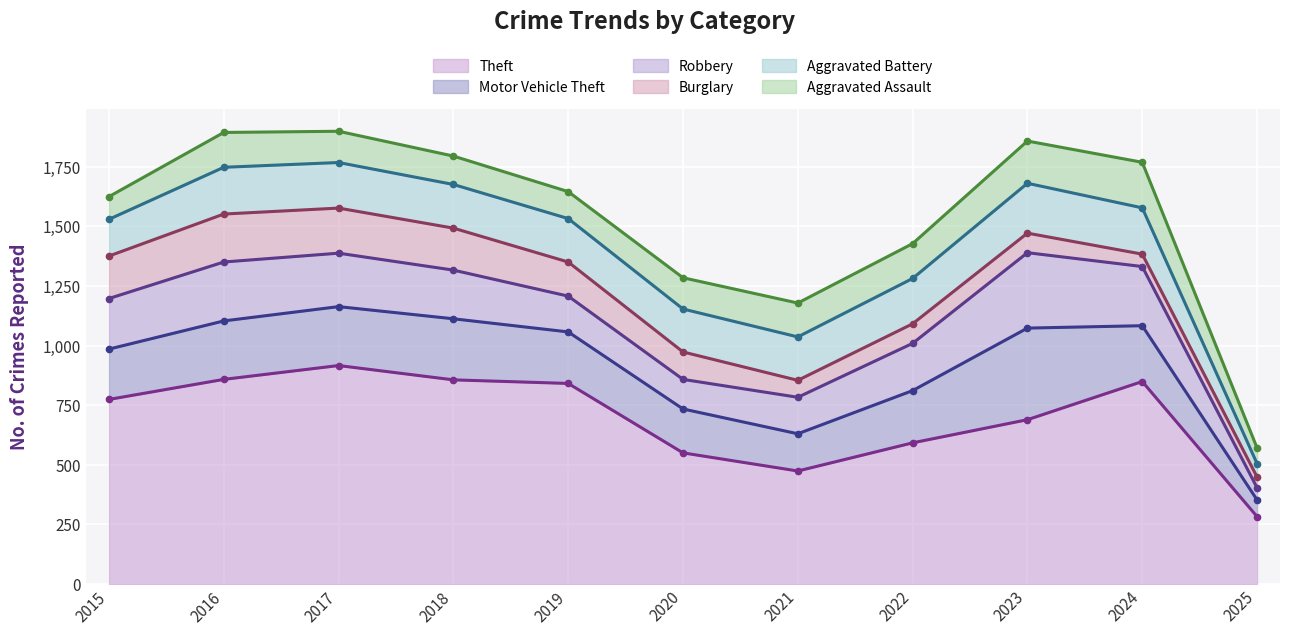

Reading left to right, extract all data points from this chart.

Theft: 2015=774	2016=858	2017=916	2018=856	2019=841	2020=550	2021=474	2022=592	2023=689	2024=849	2025=283
Motor Vehicle Theft: 2015=211	2016=245	2017=247	2018=256	2019=216	2020=184	2021=156	2022=219	2023=384	2024=234	2025=70
Robbery: 2015=212	2016=247	2017=224	2018=204	2019=150	2020=124	2021=153	2022=198	2023=316	2024=248	2025=51
Burglary: 2015=178	2016=201	2017=189	2018=176	2019=143	2020=115	2021=71	2022=82	2023=82	2024=52	2025=45
Aggravated Battery: 2015=154	2016=196	2017=191	2018=183	2019=182	2020=180	2021=182	2022=190	2023=209	2024=194	2025=56
Aggravated Assault: 2015=95	2016=146	2017=131	2018=119	2019=113	2020=131	2021=142	2022=146	2023=177	2024=191	2025=66